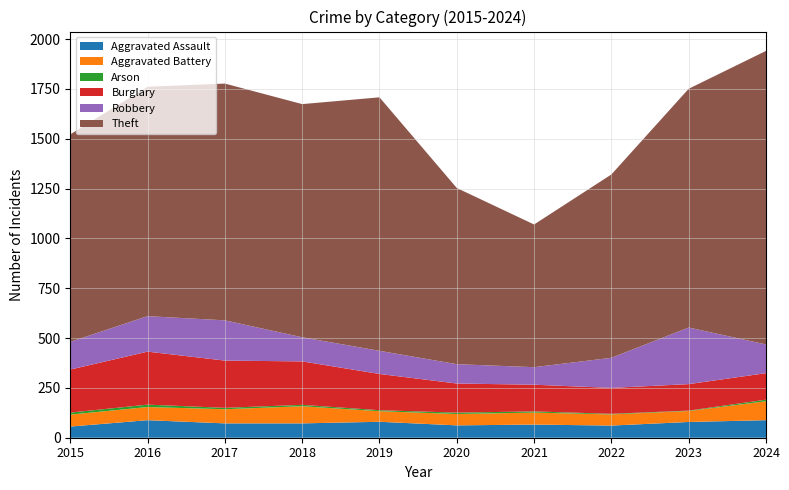

Reading left to right, what are all the values shown in this chart?

Aggravated Assault: 2015=56	2016=88	2017=72	2018=72	2019=80	2020=62	2021=66	2022=61	2023=79	2024=88
Aggravated Battery: 2015=60	2016=66	2017=71	2018=86	2019=53	2020=57	2021=60	2022=56	2023=55	2024=95
Arson: 2015=10	2016=12	2017=7	2018=7	2019=5	2020=7	2021=6	2022=3	2023=2	2024=8
Burglary: 2015=216	2016=266	2017=237	2018=218	2019=182	2020=146	2021=134	2022=130	2023=133	2024=133
Robbery: 2015=139	2016=178	2017=202	2018=121	2019=116	2020=97	2021=88	2022=151	2023=284	2024=144
Theft: 2015=1041	2016=1151	2017=1188	2018=1170	2019=1272	2020=884	2021=716	2022=920	2023=1198	2024=1473